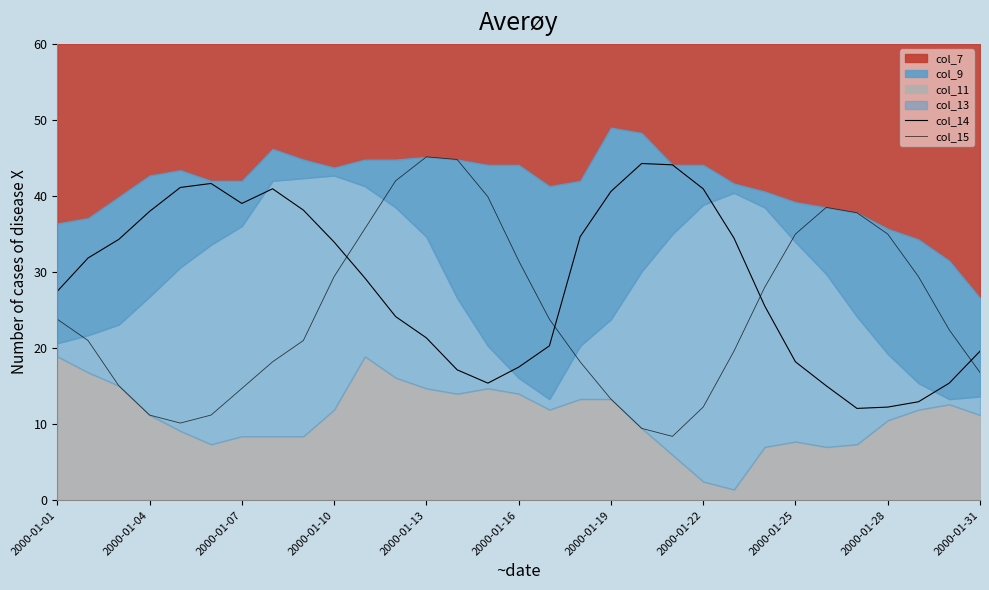

What position from the right is 16?

15